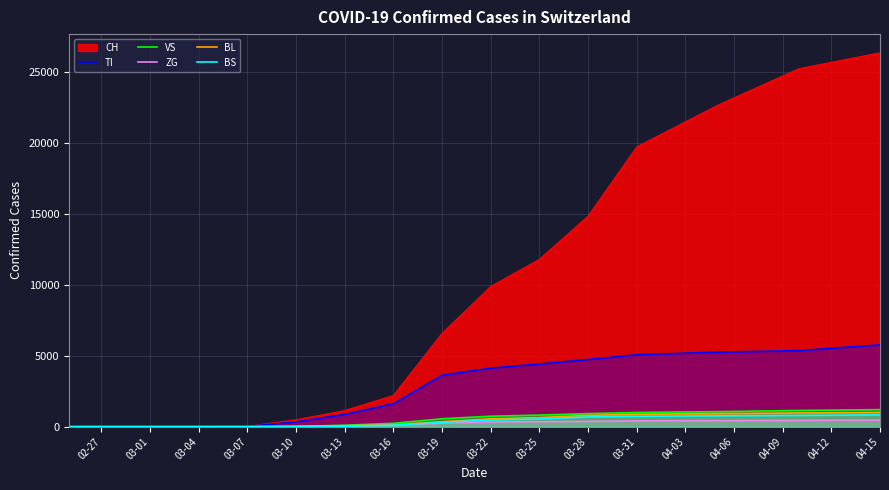

Which series has the largest total across all categories?

CH